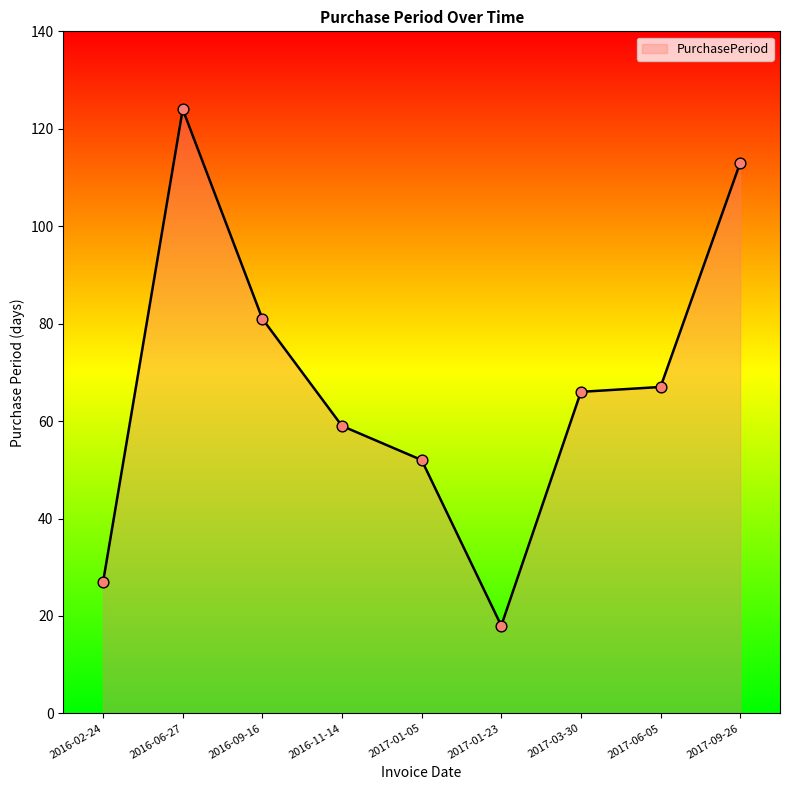

What is the change in value from 2016-11-14 to 2017-09-26?

+54